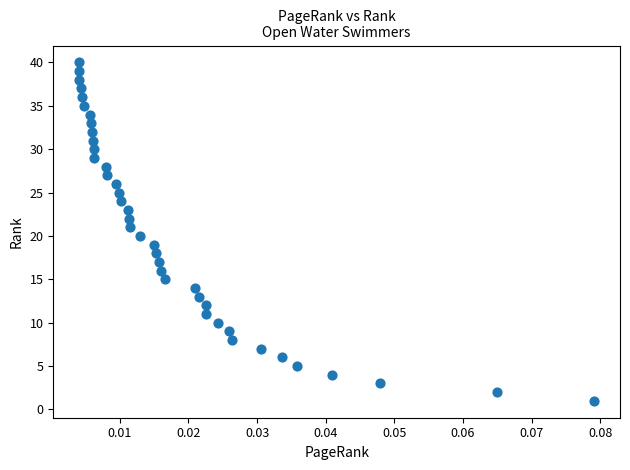

What is the range of Y values (max minus min)?

39